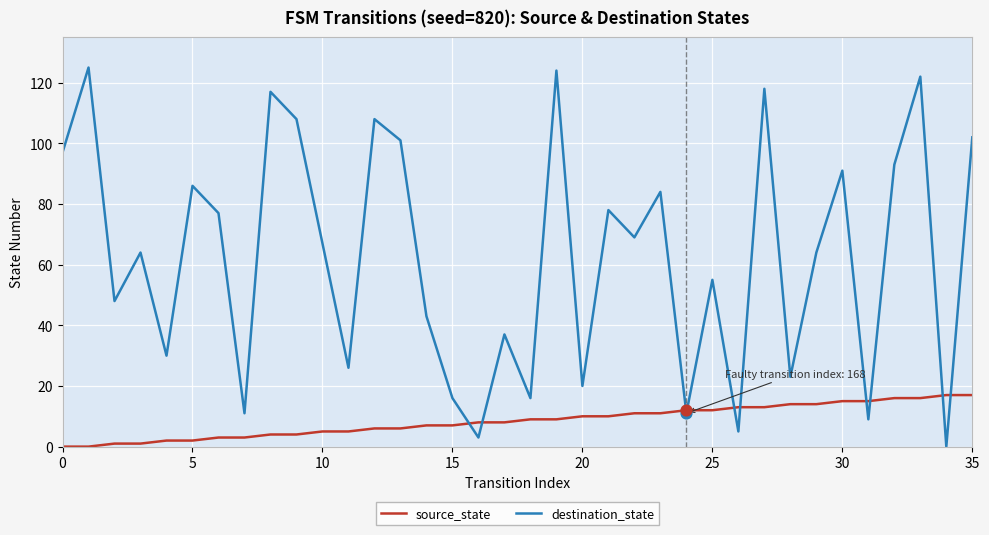

Which series has the largest total across all categories?

destination_state